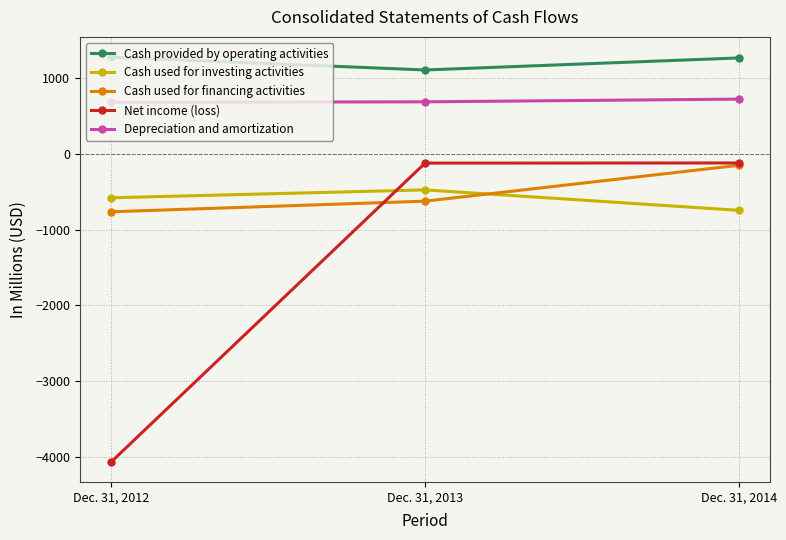

What is the difference between the maximum and second lowest values in the Cash provided by operating activities series?

11